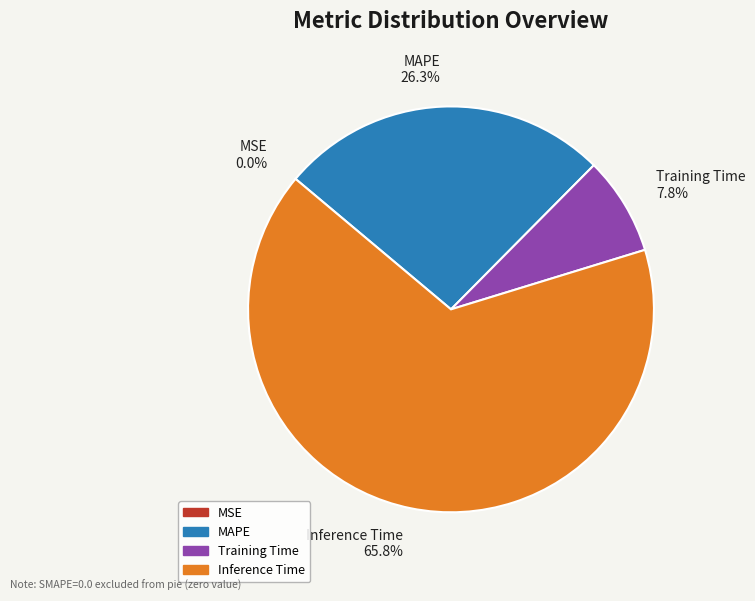

What portion of the pie excludes MAPE?

73.7%